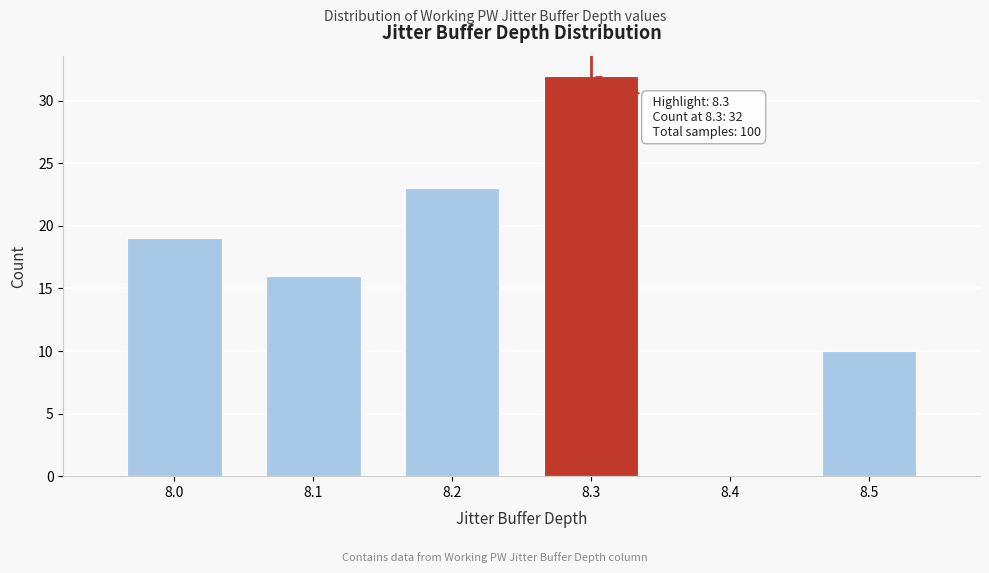

Which range on the x-axis has the tallest bar?

8.25 to 8.35